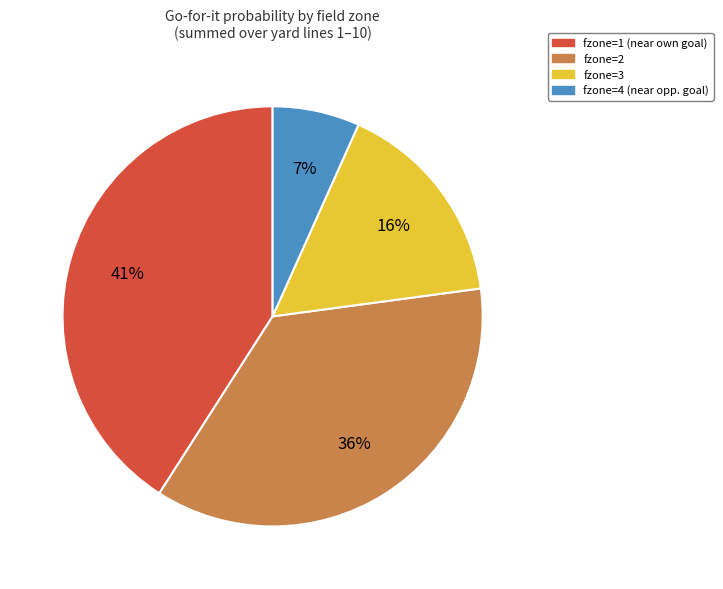

Is there a majority slice in this chart?

No